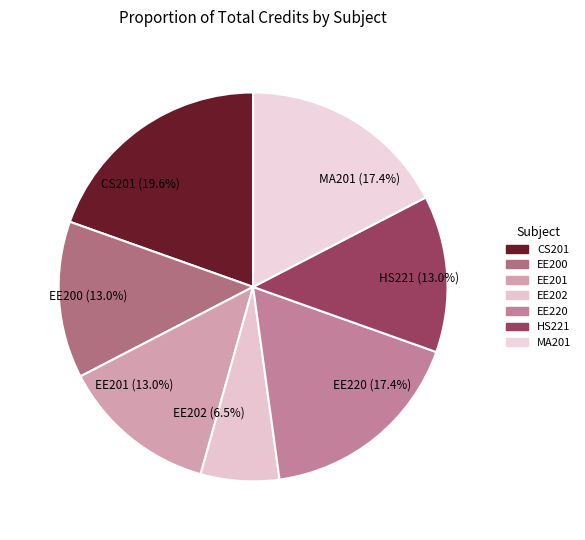

What portion of the pie excludes EE220?

82.6%